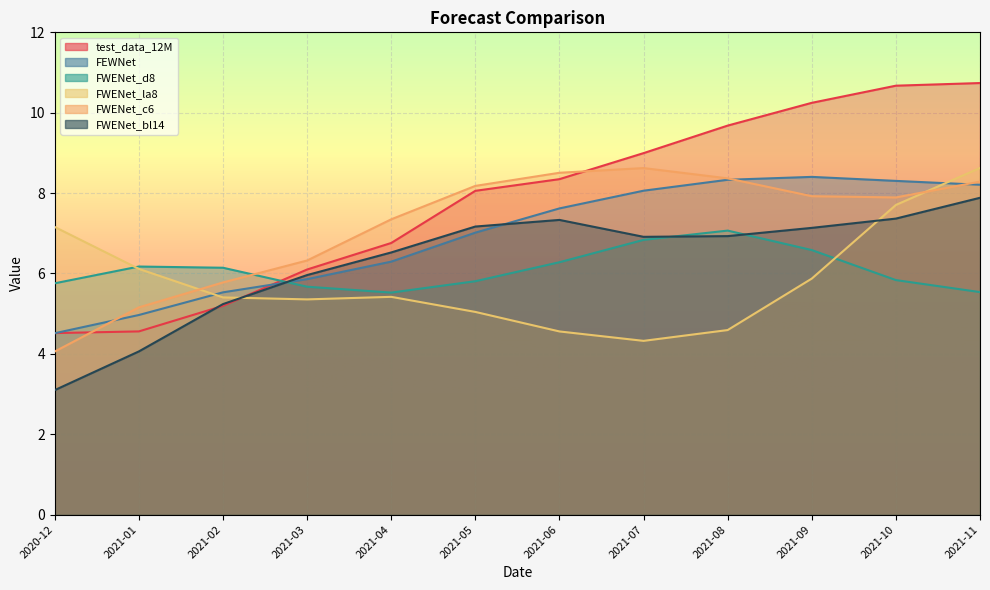

How many intersections are there between test_data_12M and FWENet_bl14?

2